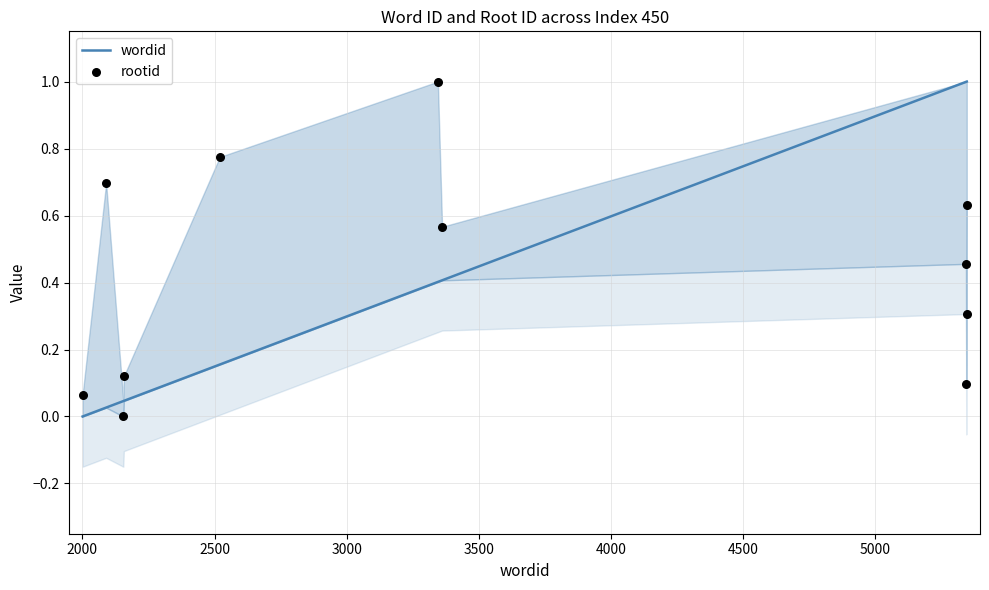

Which series has the widest spread of Y values?

wordid